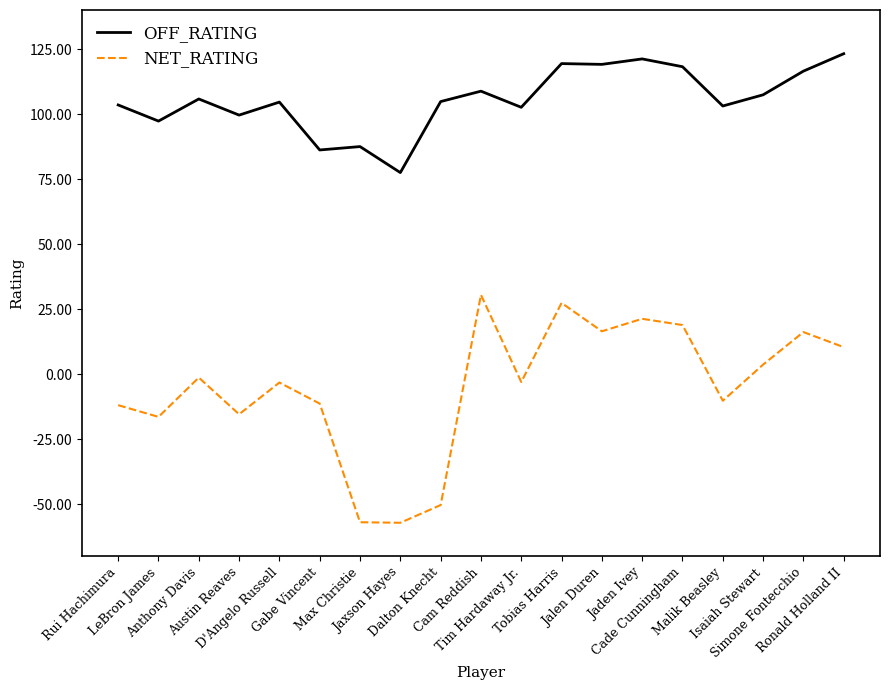

True or false: NET_RATING and OFF_RATING cross at least once.

False